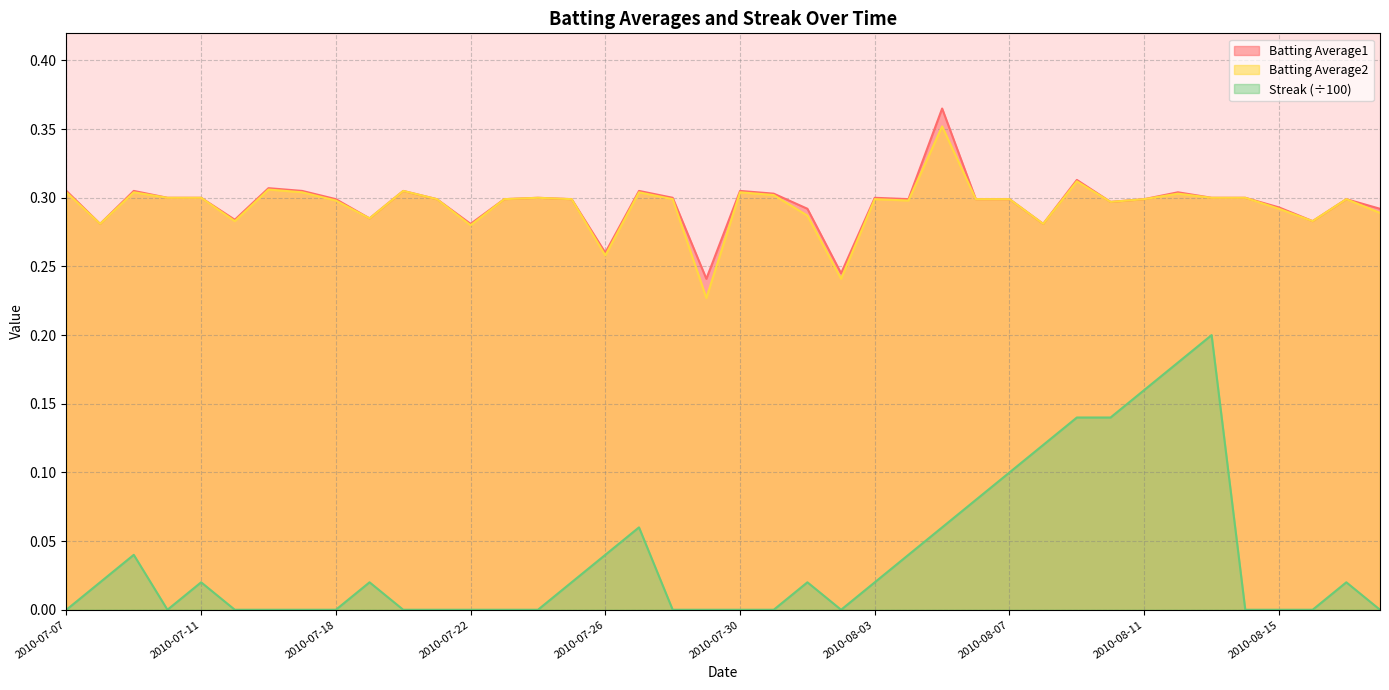

What position from the right is 2010-07-29?

21